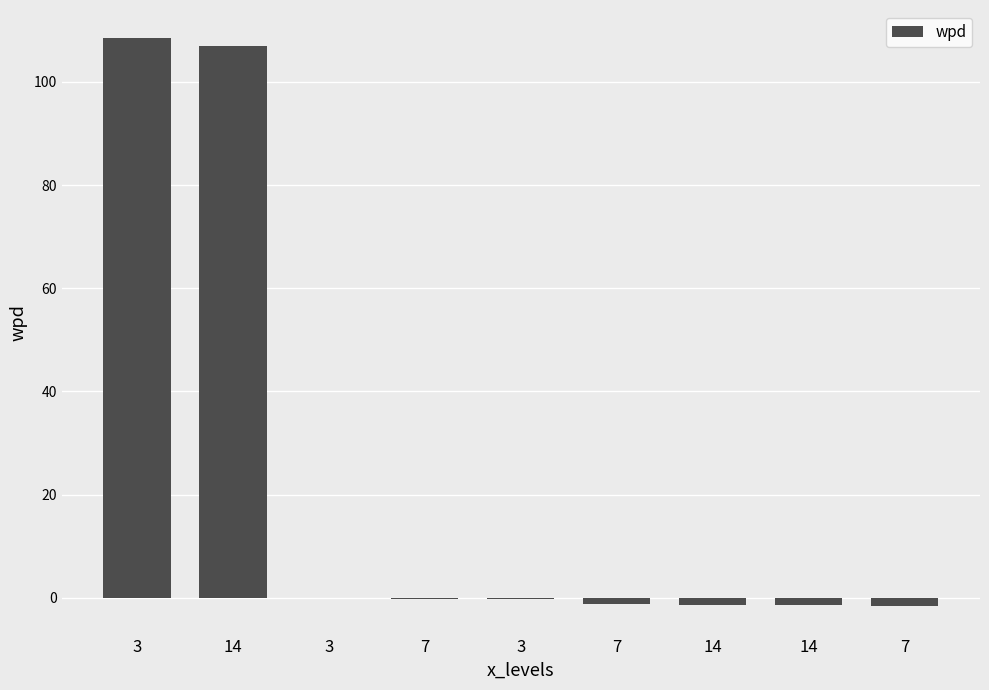

The value at 3 is -0.4. True or false?

False